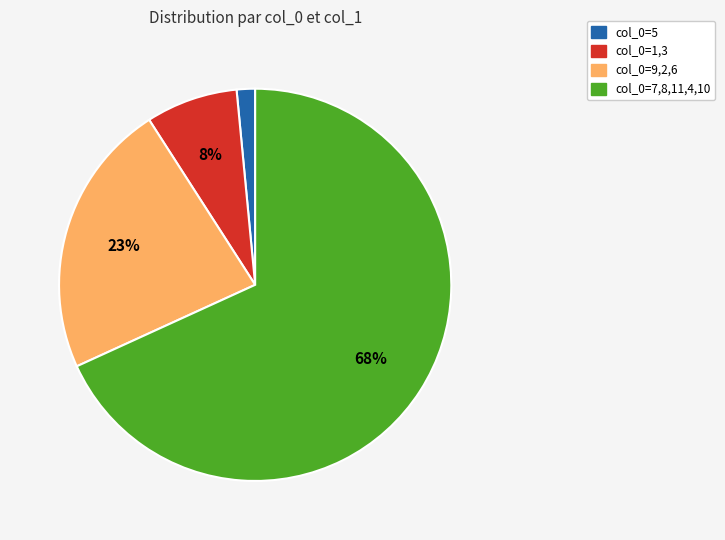

Is there any slice that represents more than half of the pie?

Yes